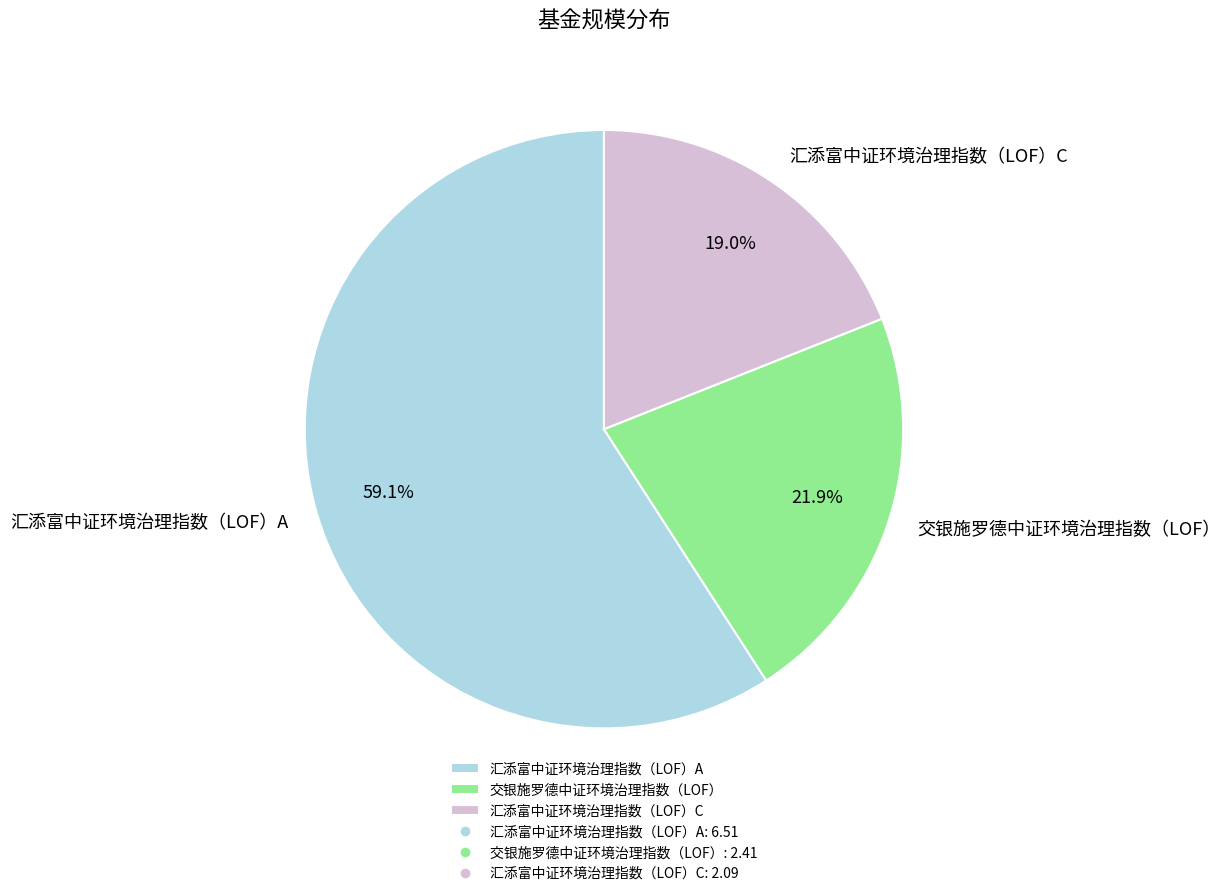

What percentage is NOT represented by 汇添富中证环境治理指数（LOF）A?

40.9%